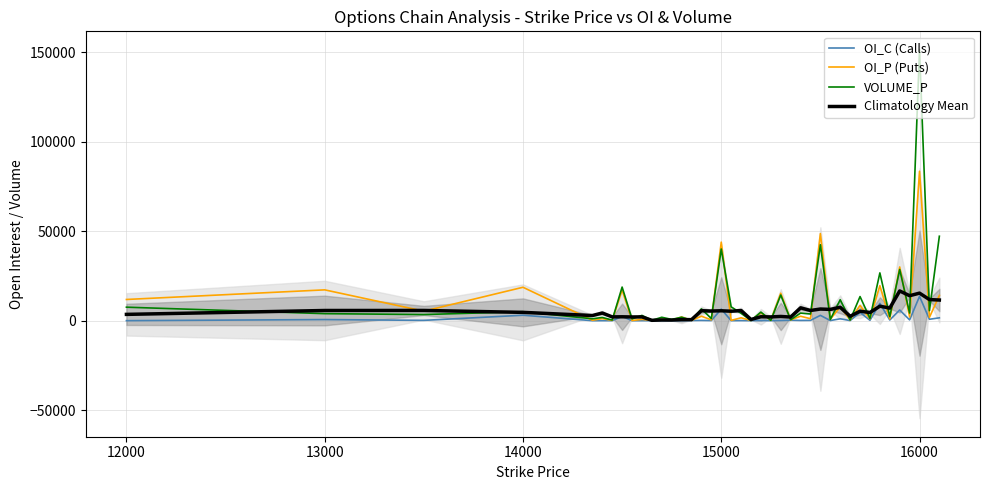

The OI_P (Puts) series shows 18651.0 at 14000. True or false?

True